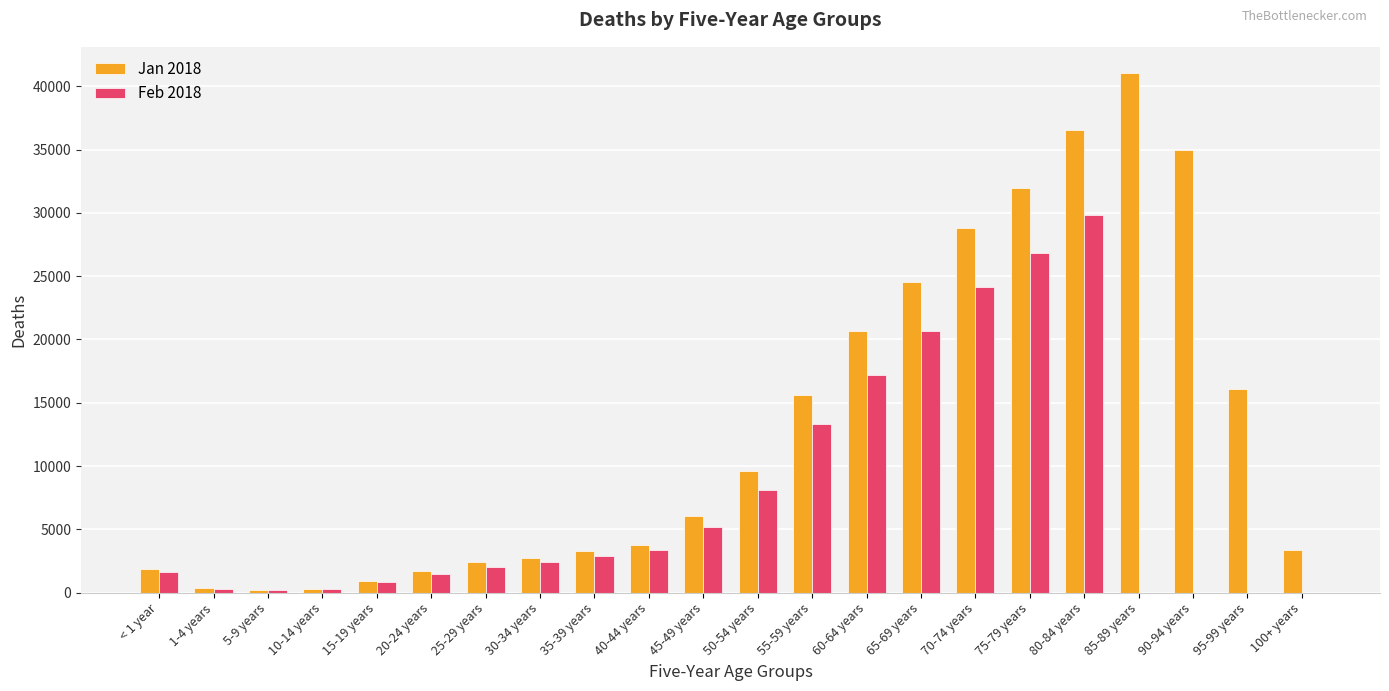

Which series has the largest total across all categories?

Jan 2018